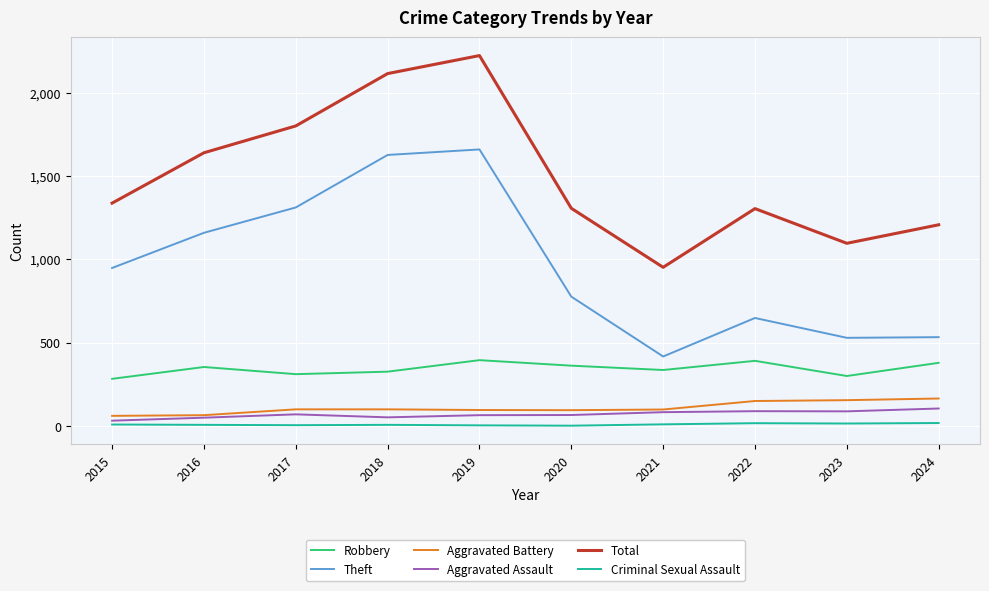

True or false: Aggravated Battery and Total intersect in this chart.

False